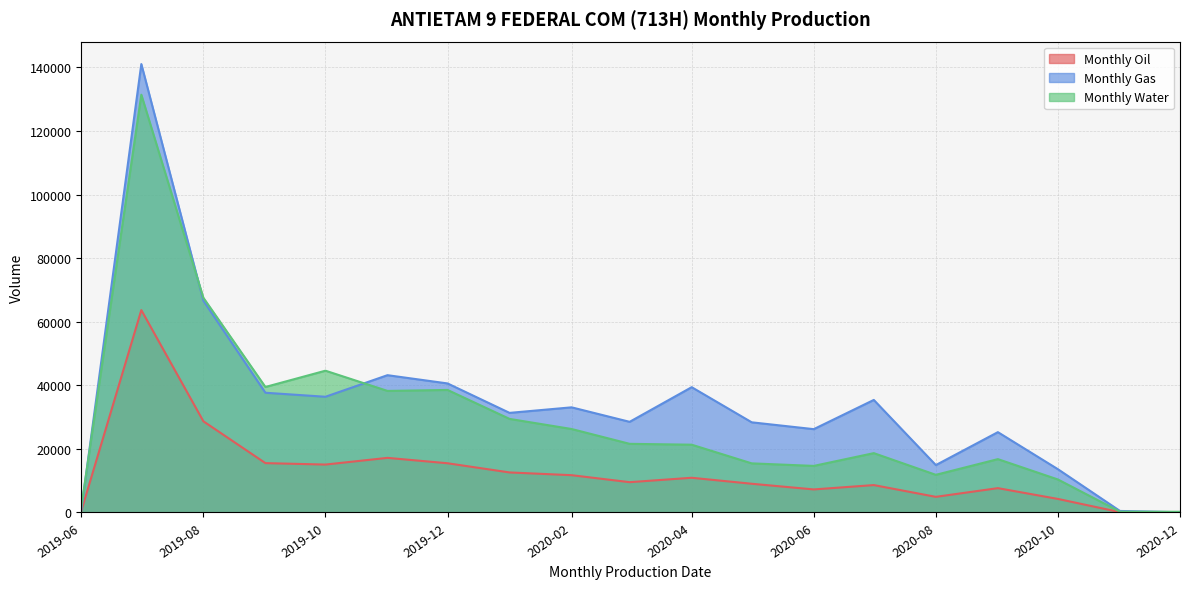

What is the total value across all series at 2020-06?

48101